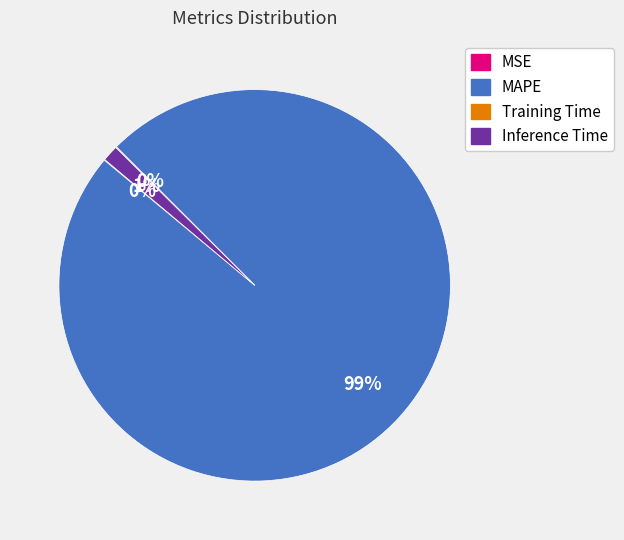

Is MAPE the majority of the pie?

Yes